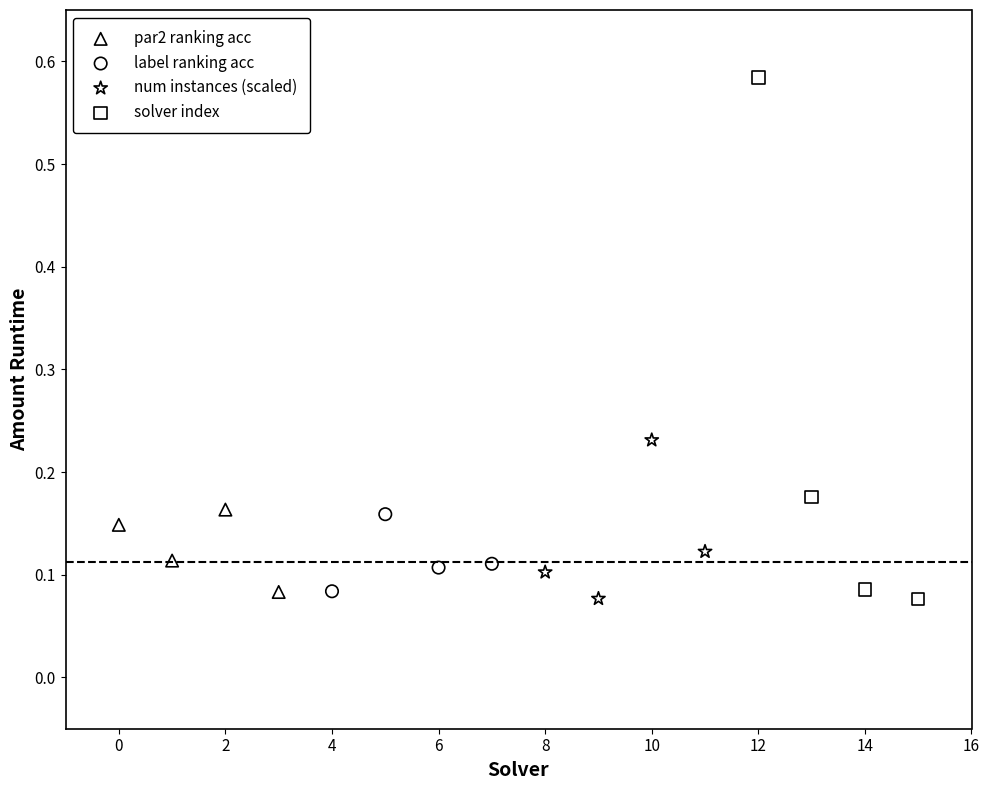

Which series has the widest spread of Y values?

solver index